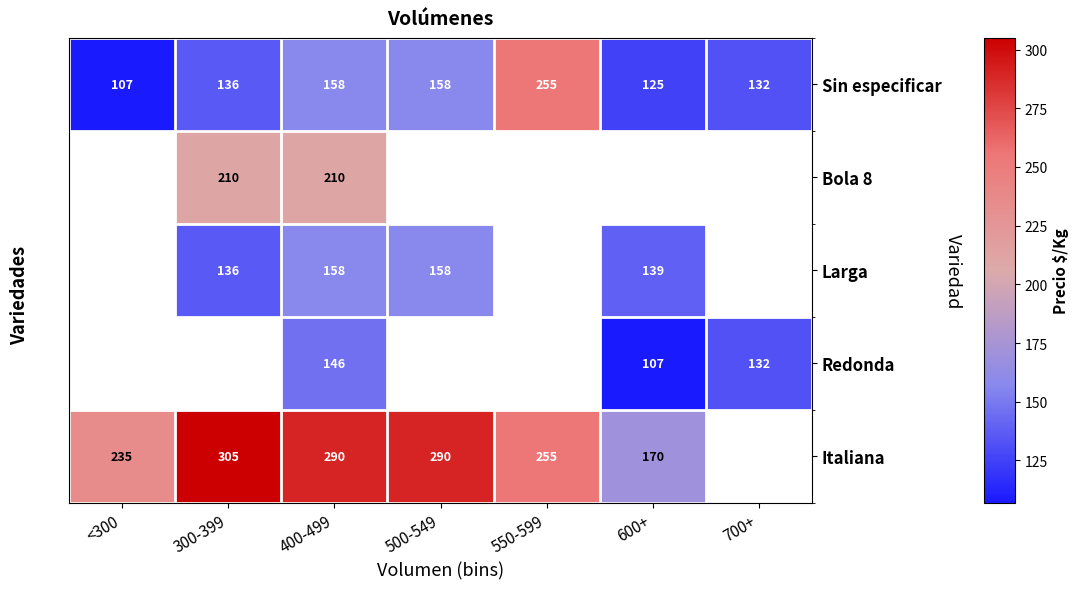

What is the total value across all series at 400-499?

962